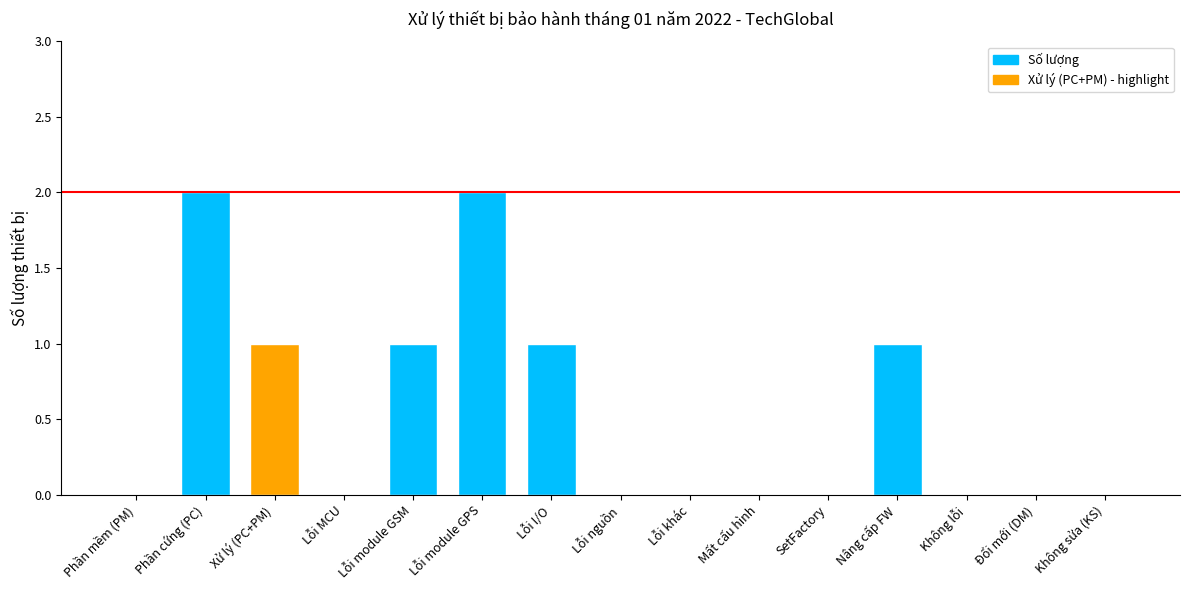

Reading left to right, transcribe all the data shown in this chart.

Phần mềm (PM)=0	Phần cứng (PC)=2	Xử lý (PC+PM)=1	Lỗi MCU=0	Lỗi module GSM=1	Lỗi module GPS=2	Lỗi I/O=1	Lỗi nguồn=0	Lỗi khác=0	Mất cấu hình=0	SetFactory=0	Nâng cấp FW=1	Không lỗi=0	Đổi mới (DM)=0	Không sửa (KS)=0